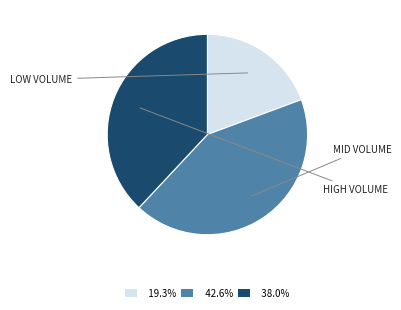

Does any single category account for the majority?

No